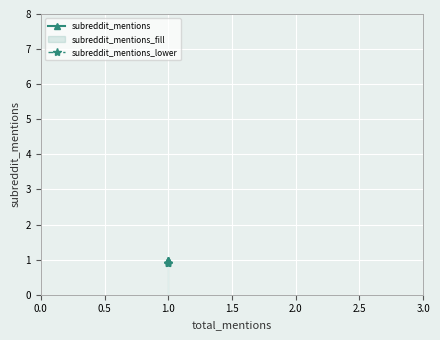

What is the average value of the subreddit_mentions series?

1.0